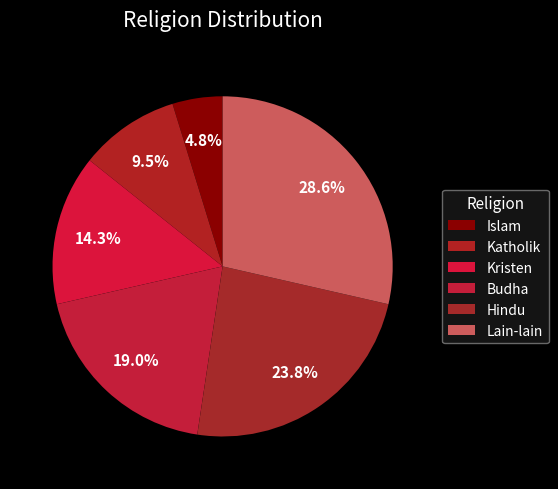

How many slices are in this pie chart?

6